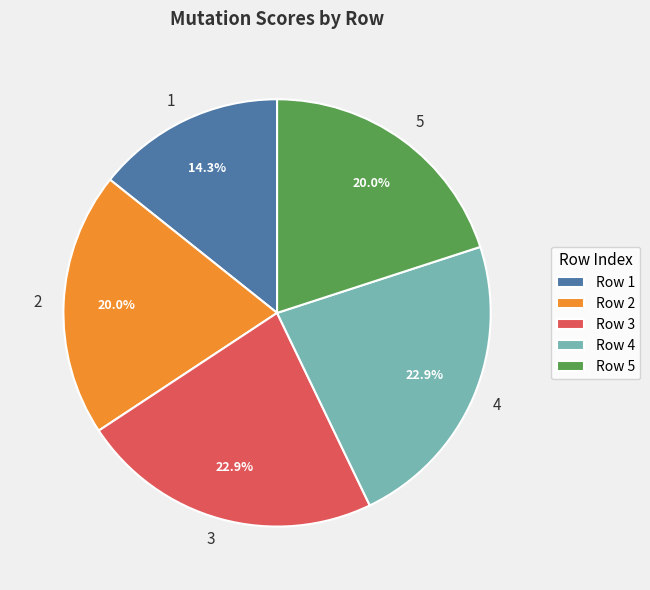

What percentage is NOT represented by 2?

80.0%